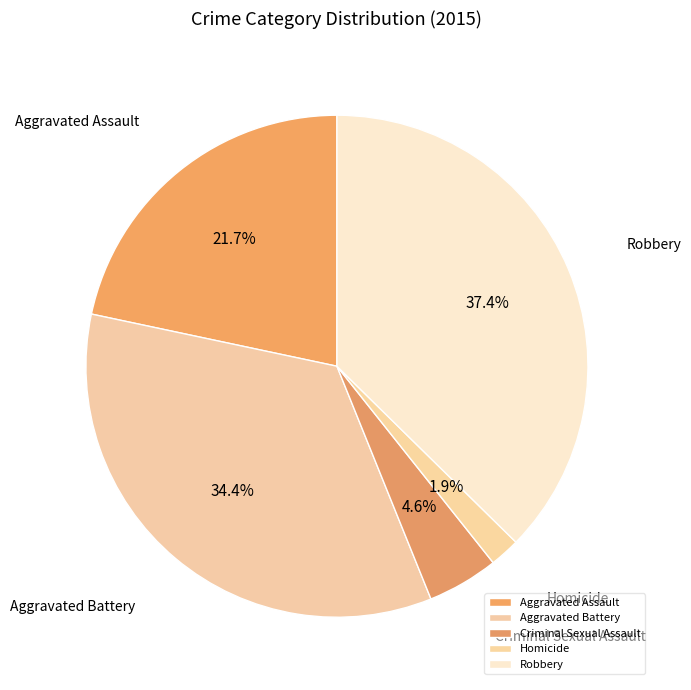

True or false: Aggravated Battery accounts for 41% of the total.

False